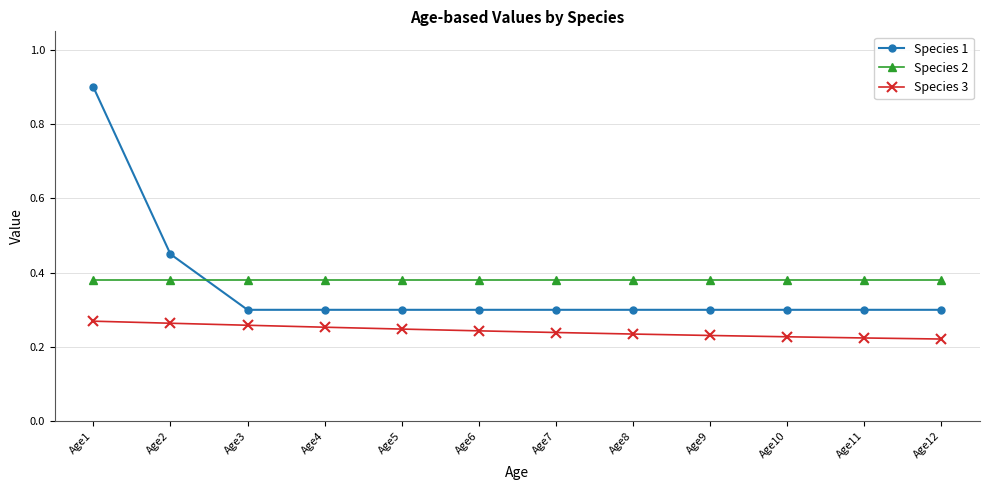

Which series has the widest spread of values?

Species 1